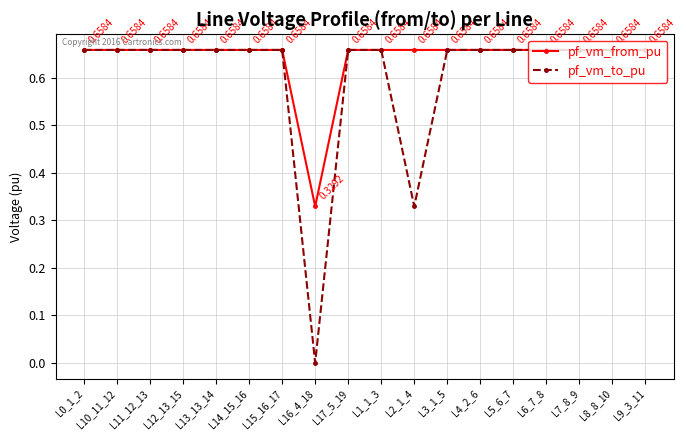

At L16_4_18, list the series in order from largest to smallest.

pf_vm_from_pu, pf_vm_to_pu